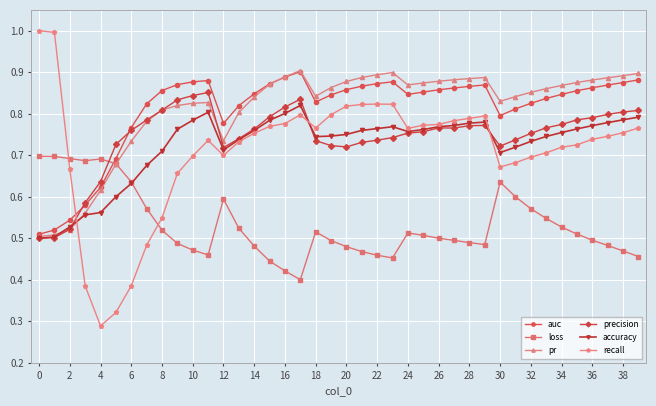

True or false: pr has more than 2 interior local peaks.

True